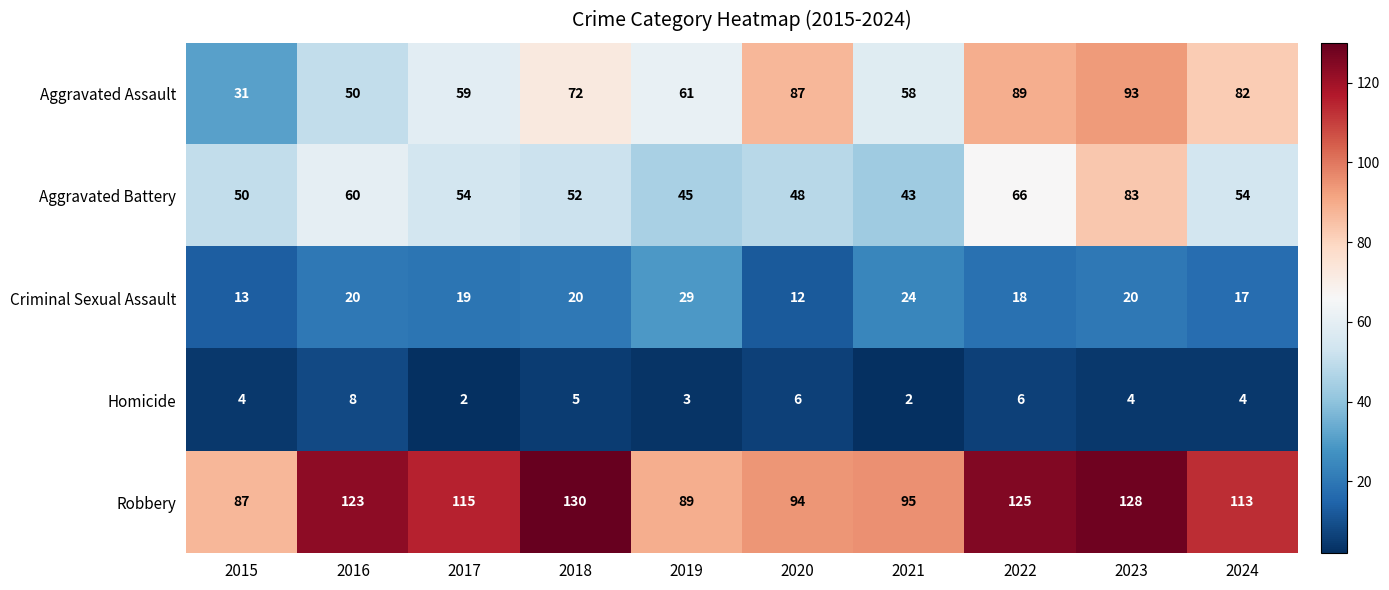

At which category is the sum across all series the highest?

2023